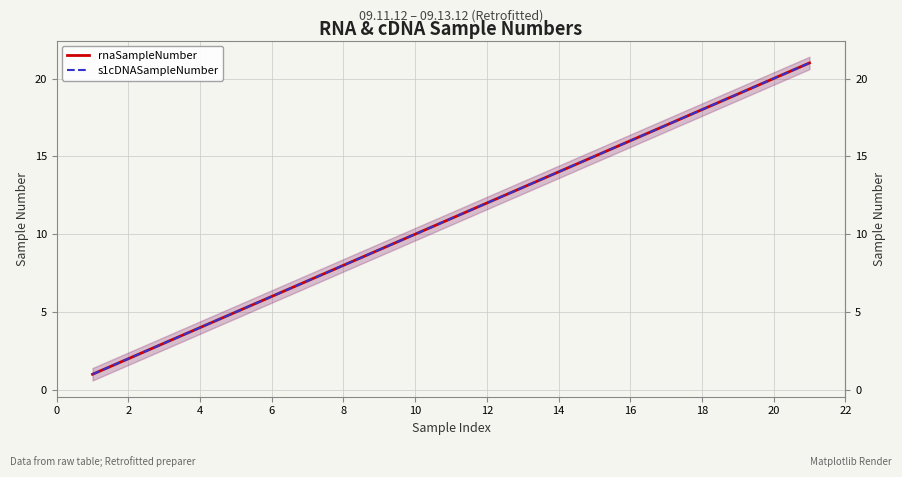

Reading right to left, transcribe all the data shown in this chart.

rnaSampleNumber: 21	20	19	18	17	16	15	14	13	12	11	10	9	8	7	6	5	4	3	2	1
s1cDNASampleNumber: 21	20	19	18	17	16	15	14	13	12	11	10	9	8	7	6	5	4	3	2	1